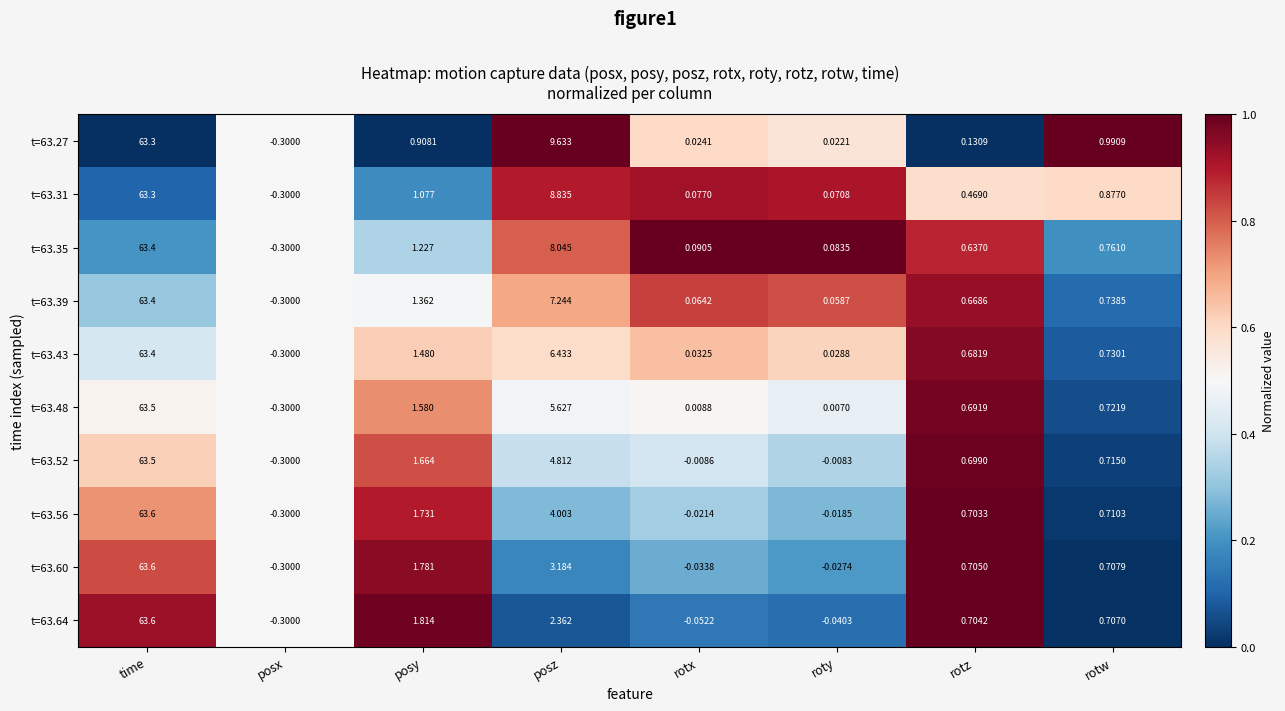

At which label is t=63.31 closest to 31?

posz